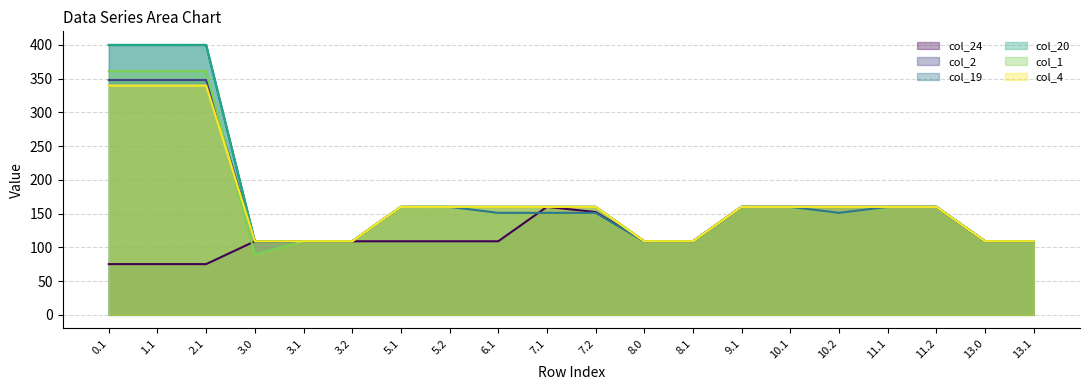

What are all the series names shown in the legend?

col_24, col_2, col_19, col_20, col_1, col_4